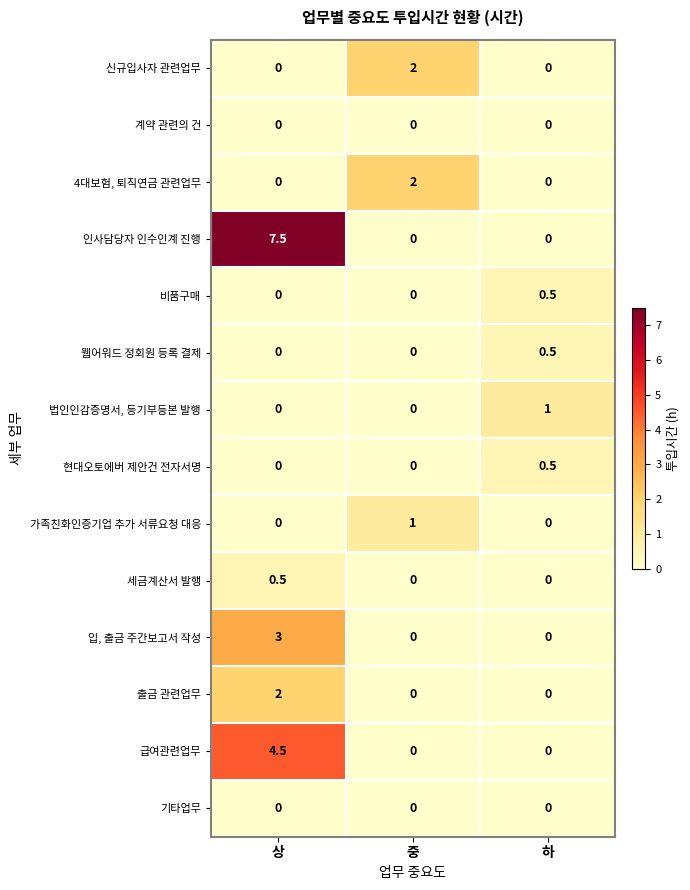

At which category is the sum across all series the highest?

상